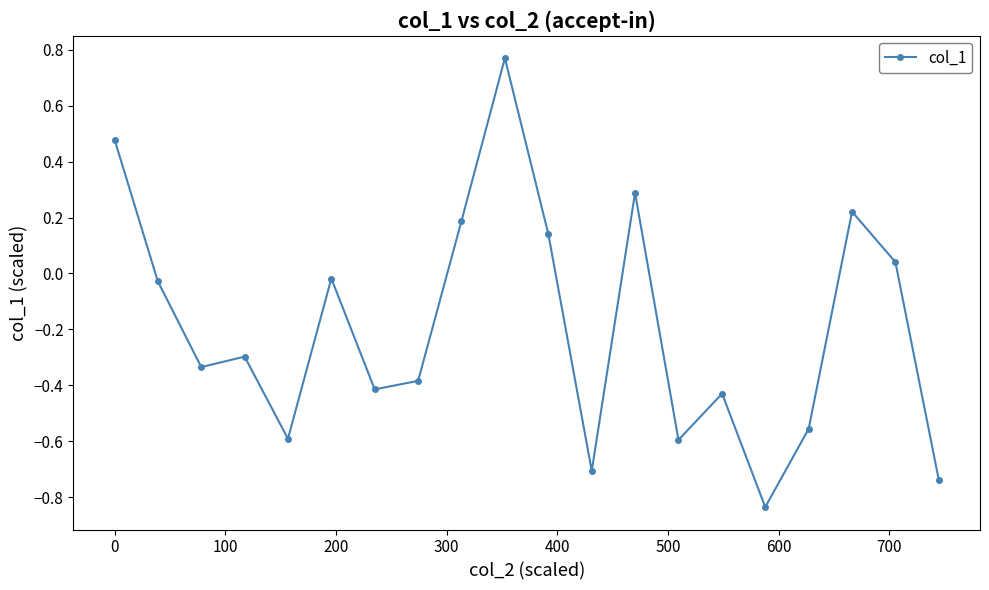

True or false: there are more than 1 points higher than both neighbors.

True